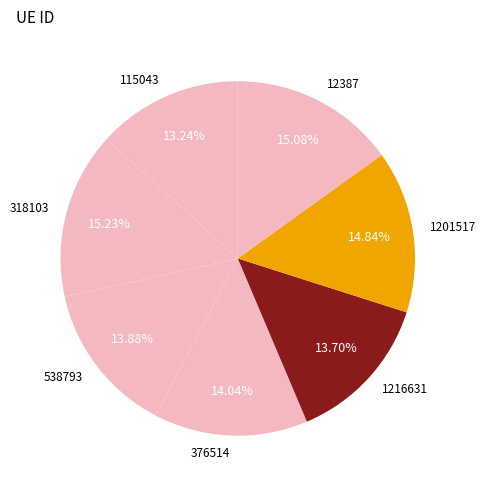

To the nearest percent, what percentage of the pie is 376514?

14%